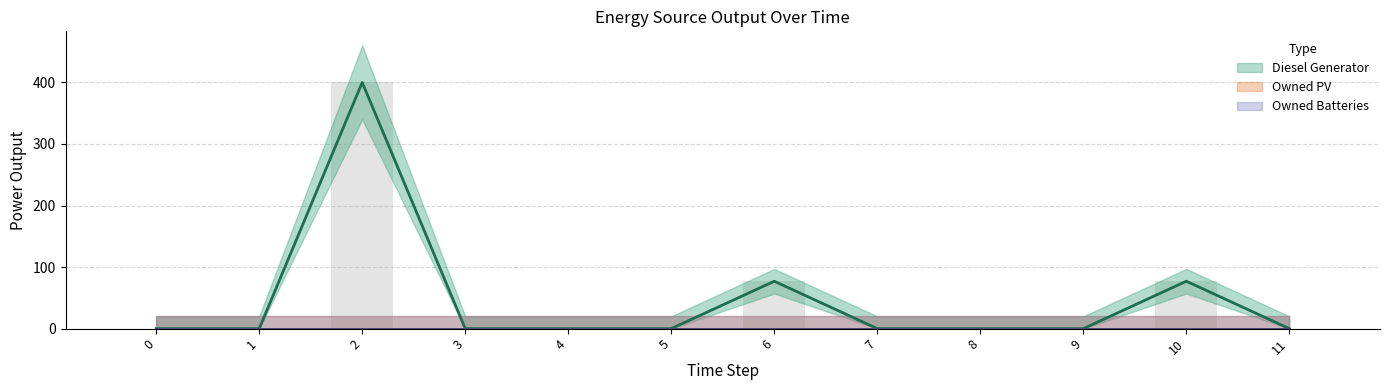

Is it true that Owned PV equals 0.0 at 5?

True